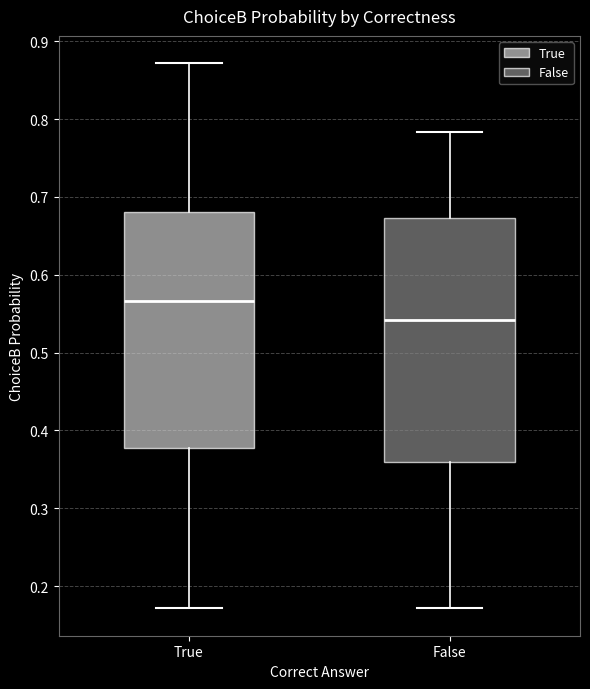

Where does the upper whisker of the box for True end on the y-axis? The values are not printed on the chart, so give them approximately, as read against the axis.

0.87